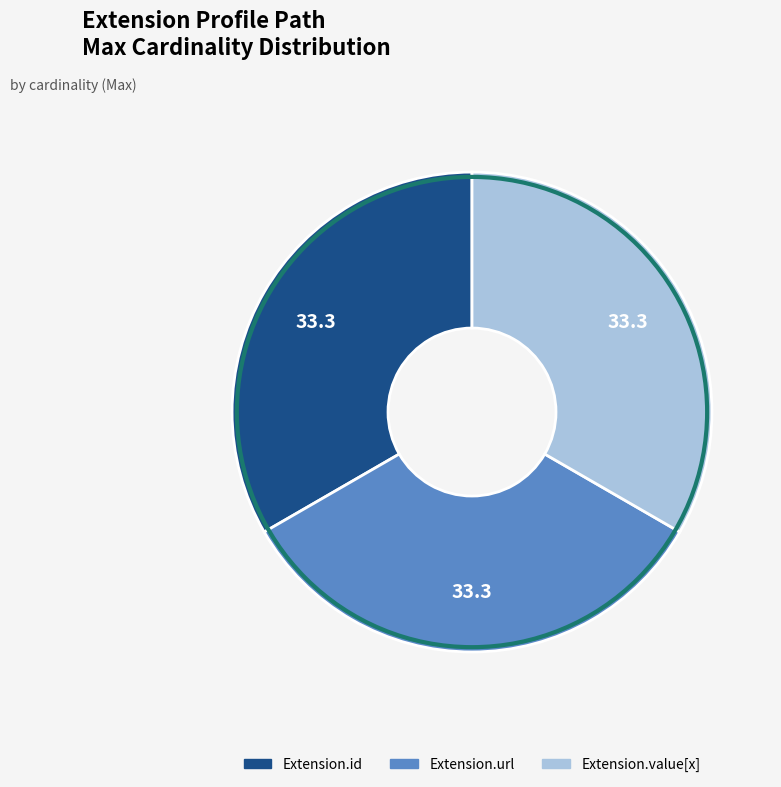

Is there any slice that represents more than half of the pie?

No